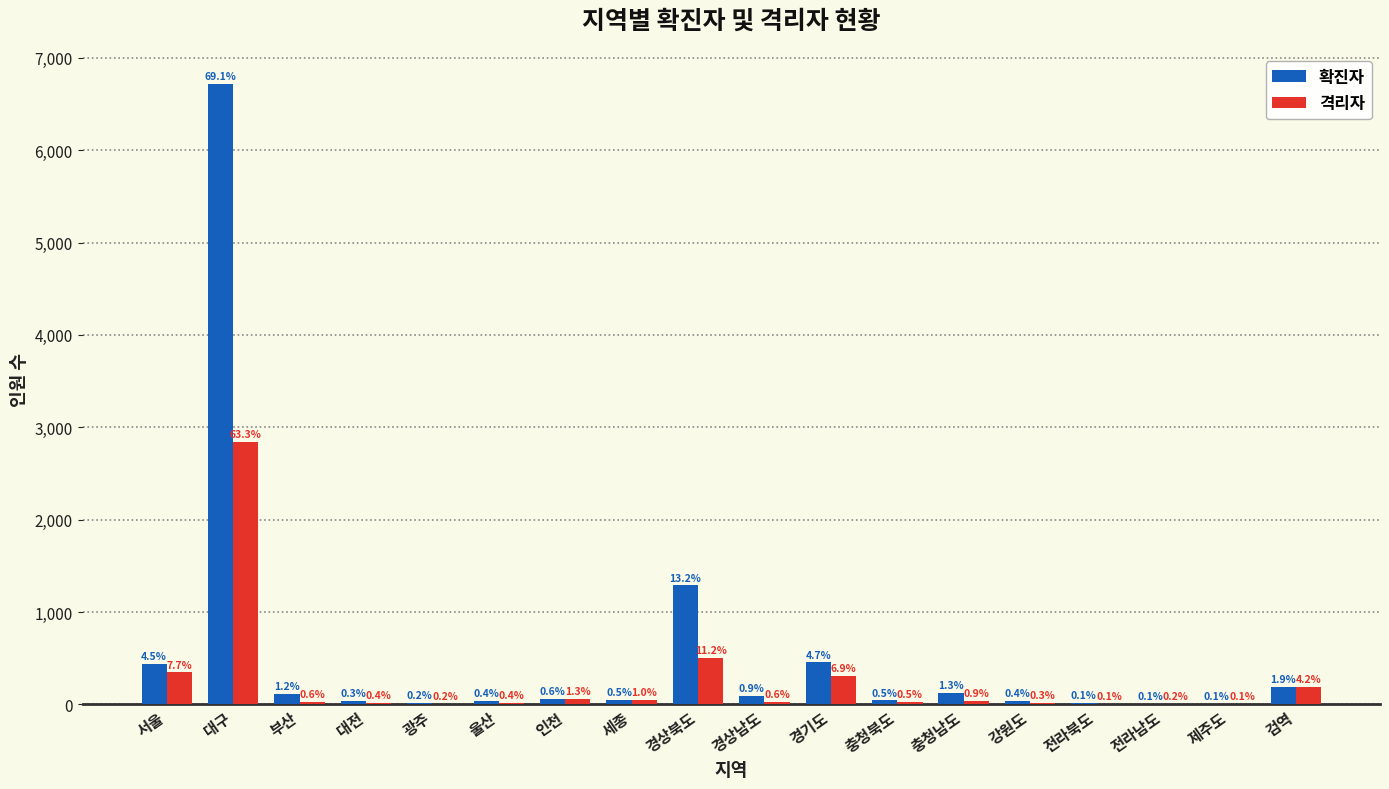

What is the label of the 15th bar from the right?

대전